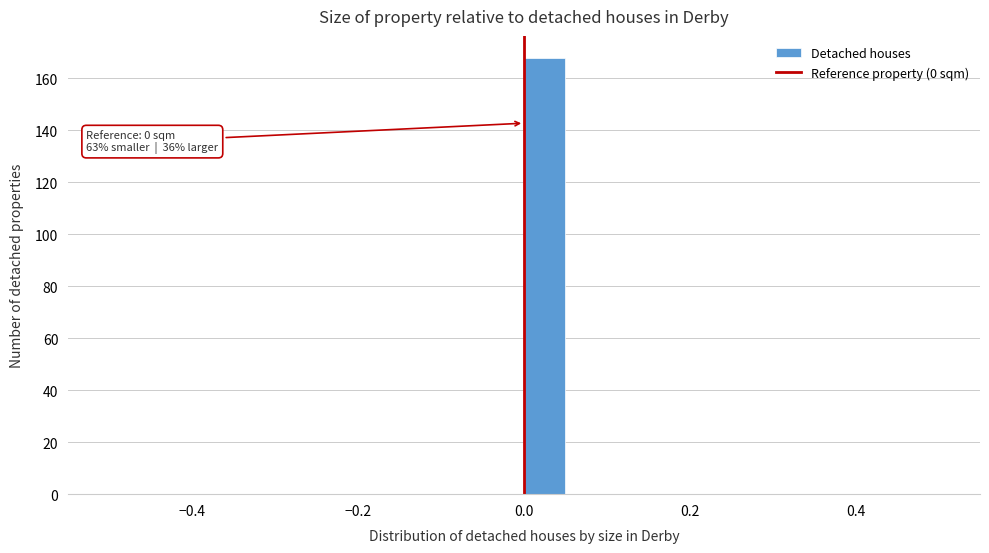

Read against the x-axis, roughly where is the centre of the tallest bar?

0.02